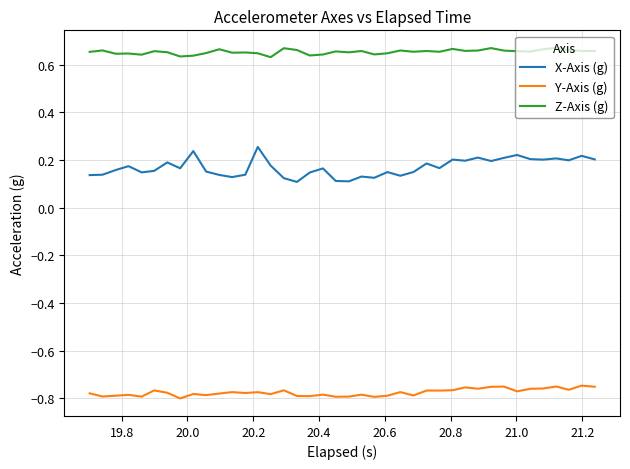

Which series has the largest total across all categories?

Z-Axis (g)